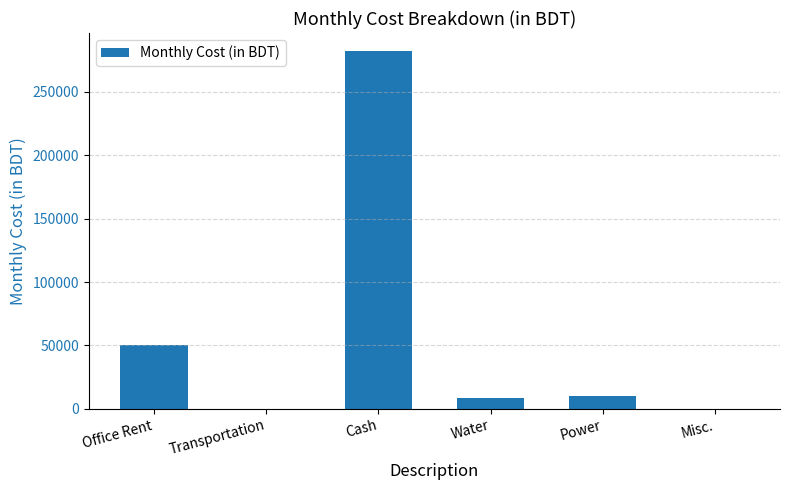

What is the sum of the values at Power and Office Rent?

60000